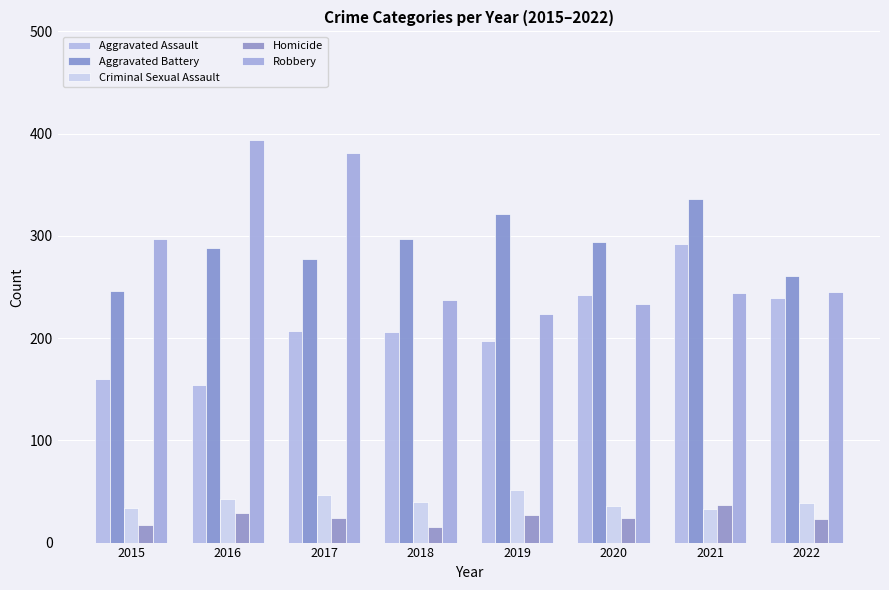

What is the value of the Aggravated Battery bar at the 2nd from the left?

288